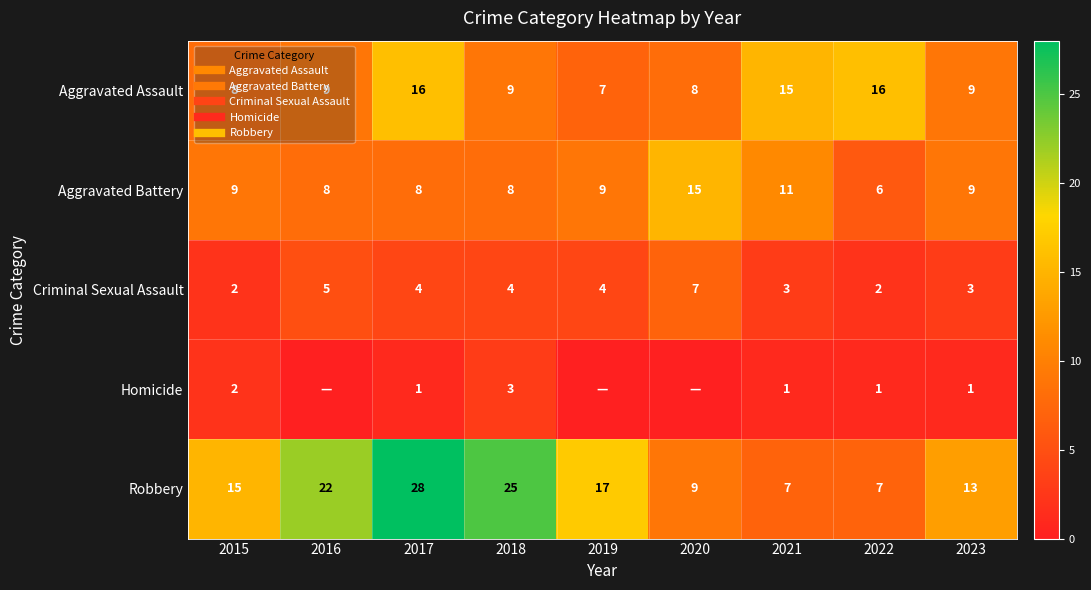

Which series has the largest total across all categories?

Robbery